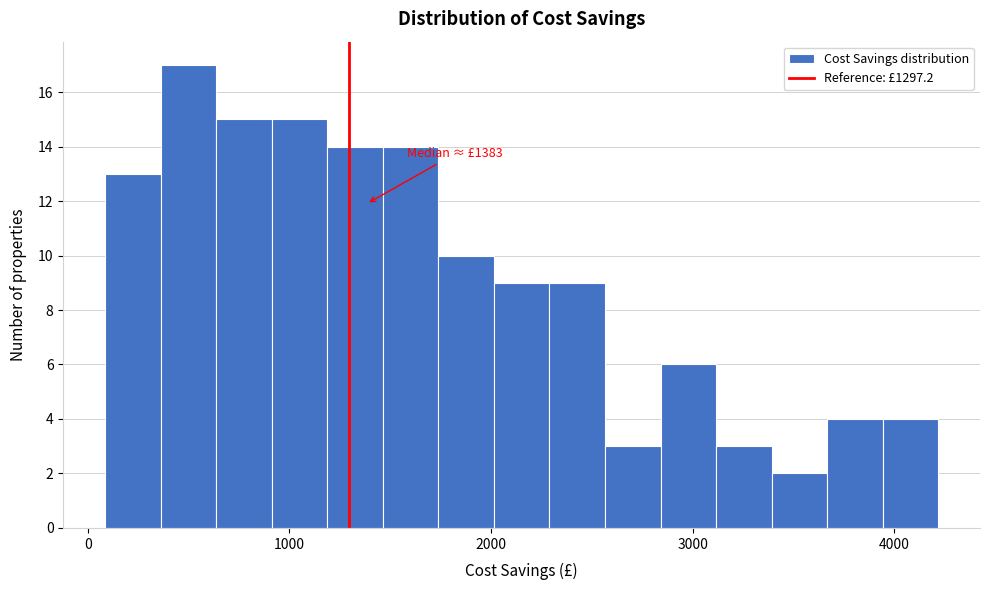

Around what value on the x-axis is the tallest bar? Give the approximate position of its centre, as read against the axis.

500